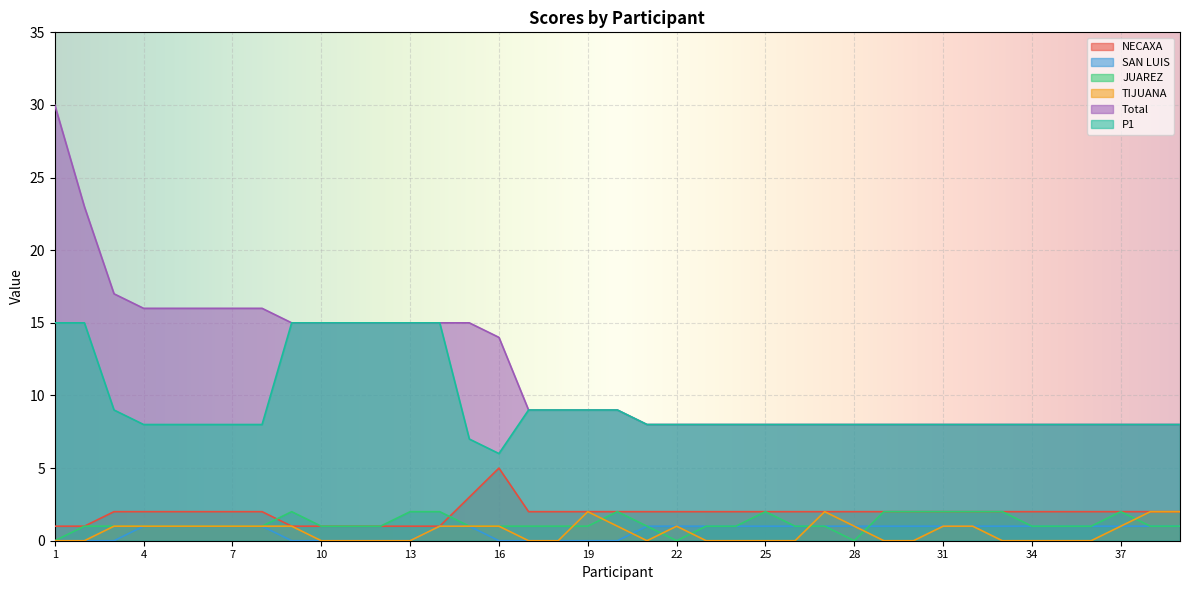

True or false: NECAXA and P1 intersect in this chart.

False